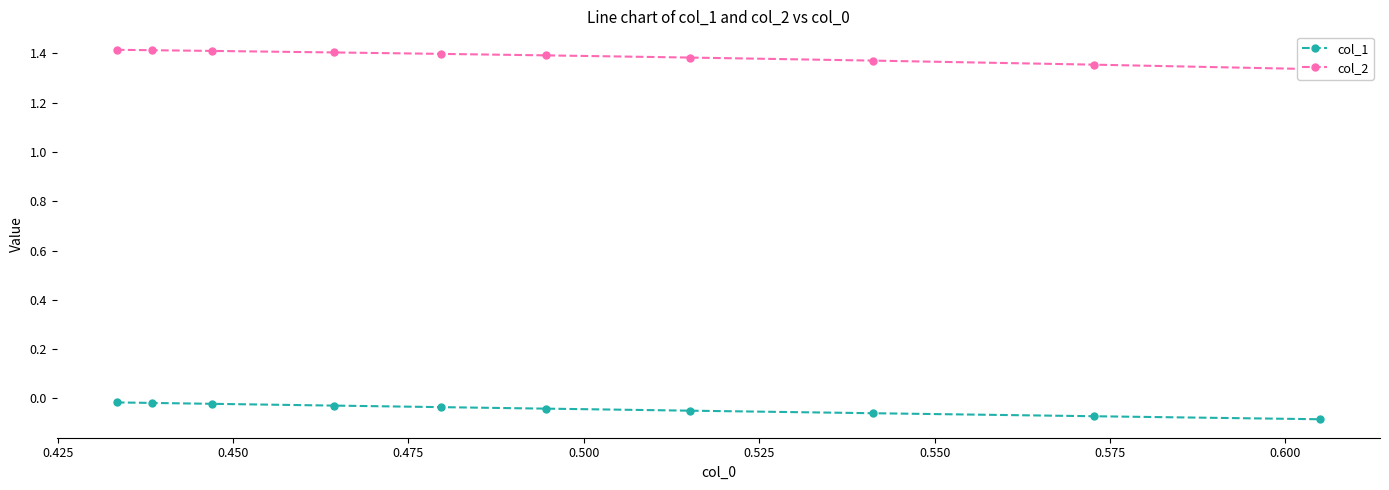

True or false: col_2 has more than 1 points higher than both neighbors.

False